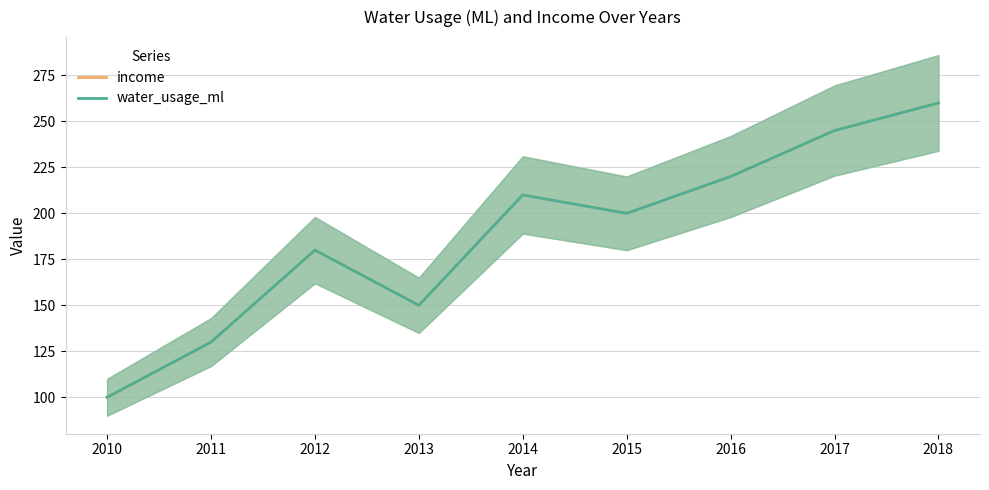

What is the value of the water_usage_ml point at the 1st from the left?

100